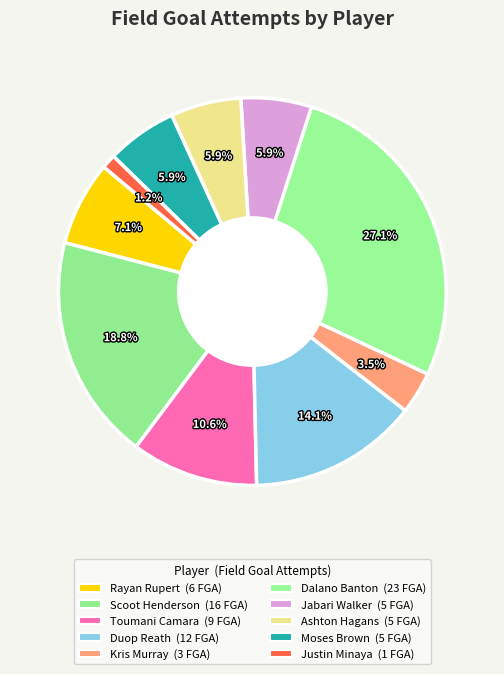

Is Moses Brown the majority of the pie?

No